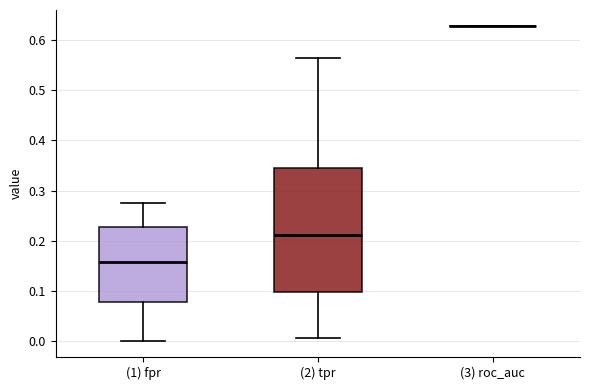

Reading left to right, transcribe this box plot: for each box, give where its median line is, the range the box spans, and where its two whiskers end, as read against the y-axis. The values are not printed on the chart, so give them approximately, as read against the axis.

(1) fpr: median 0.16, box 0.08 to 0.23, whiskers 0.00 to 0.28
(2) tpr: median 0.21, box 0.10 to 0.35, whiskers 0.01 to 0.56
(3) roc_auc: box collapsed to a line at 0.63, whiskers 0.63 to 0.63